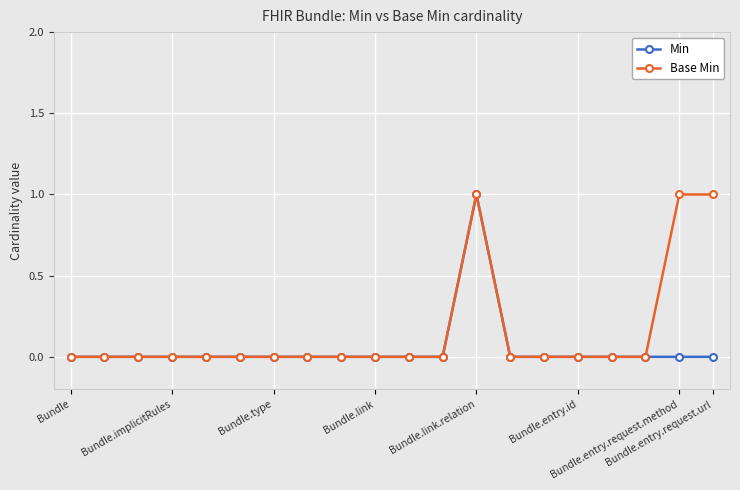

Which series has the largest total across all categories?

Base Min